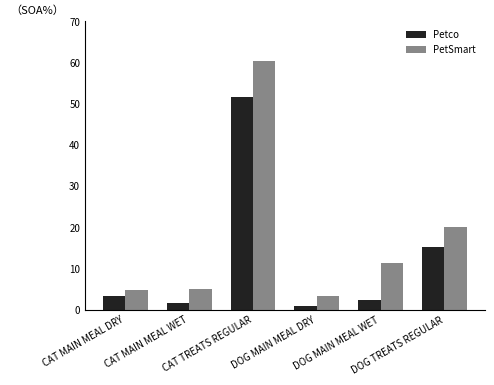

What is the label of the 3rd bar from the left?

CAT TREATS REGULAR